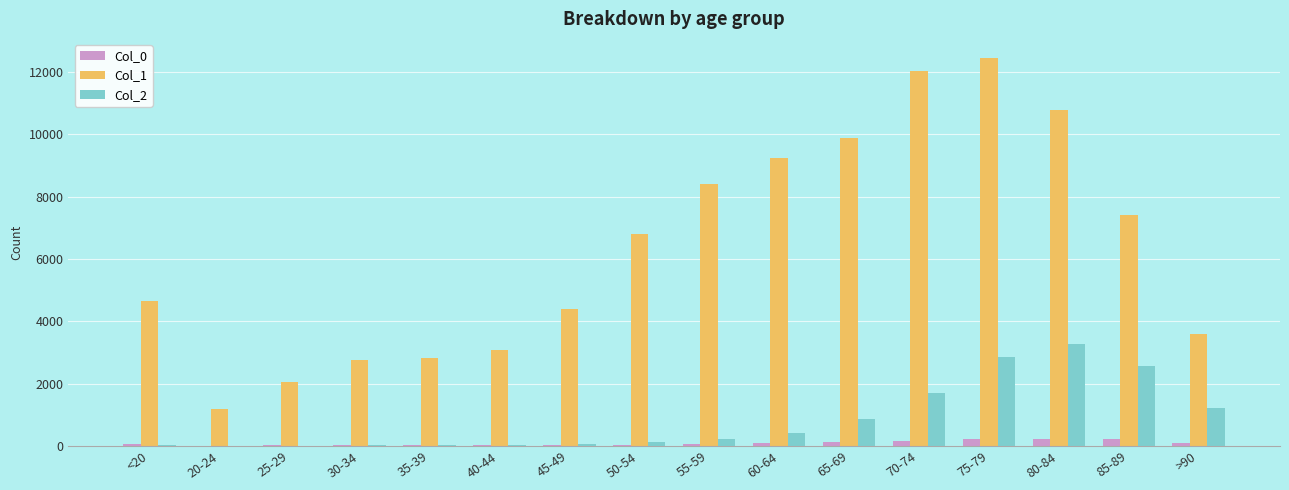

At which label does Col_1 reach its peak?

75-79